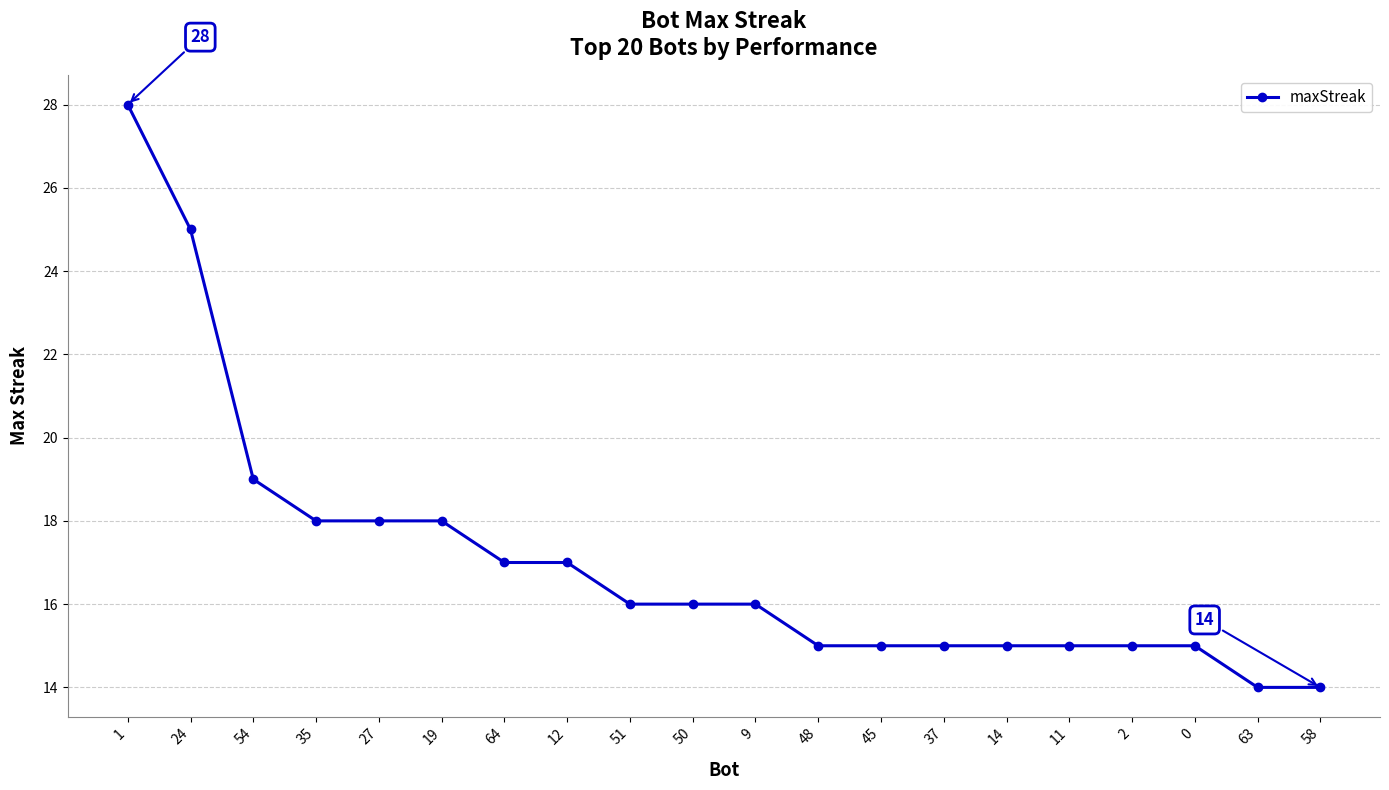

What is the value of the 4th point from the left?

18